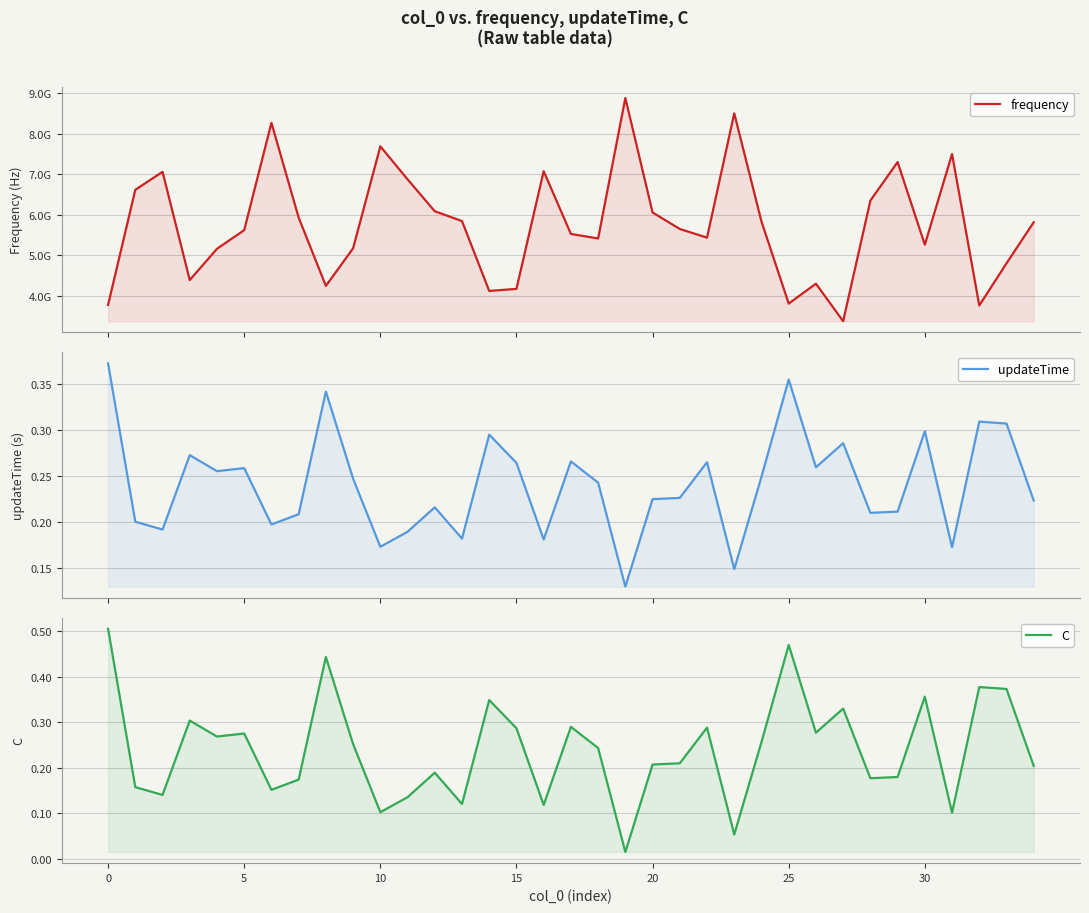

True or false: C and frequency intersect in this chart.

False